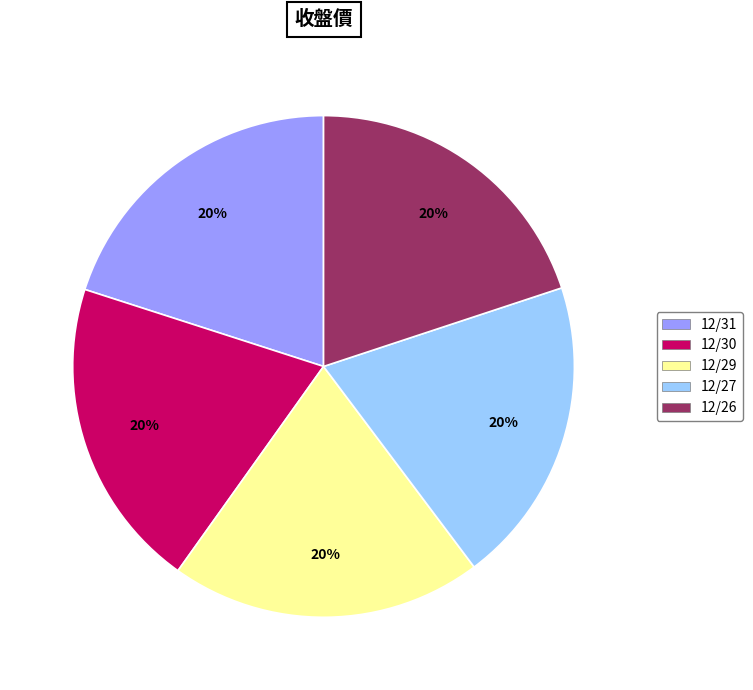

Is it true that 12/30 is 35% of the pie?

False